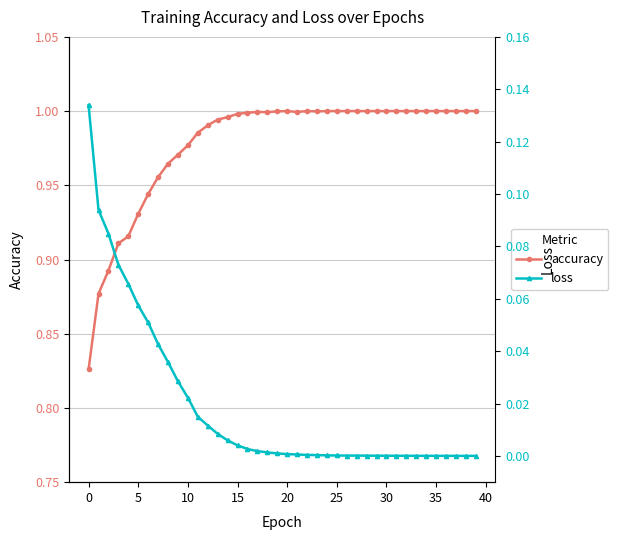

What is the label of the 16th point from the left?

15